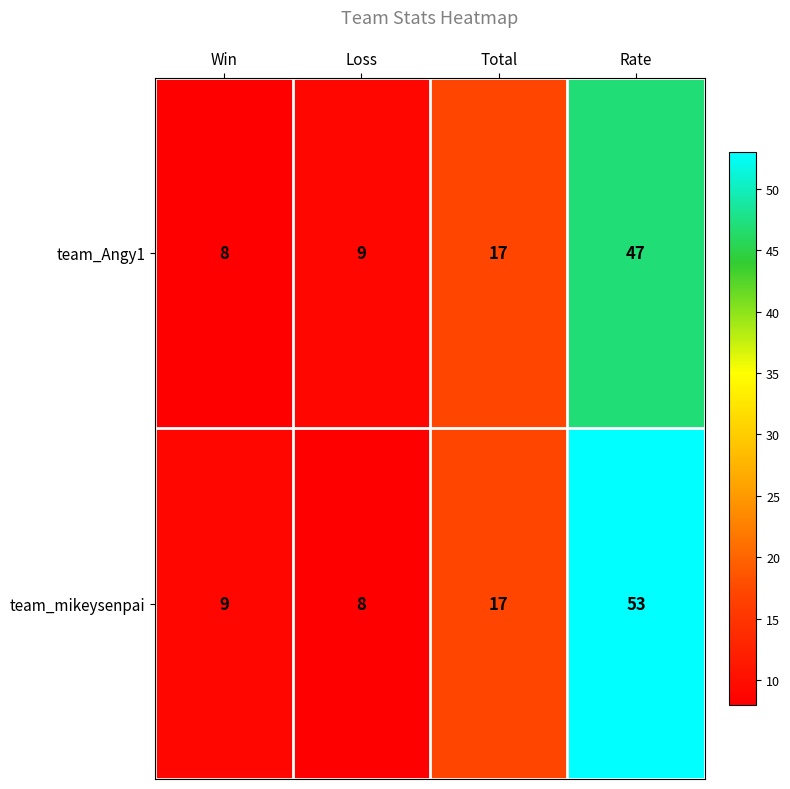

The value of team_mikeysenpai at Win is 12. True or false?

False